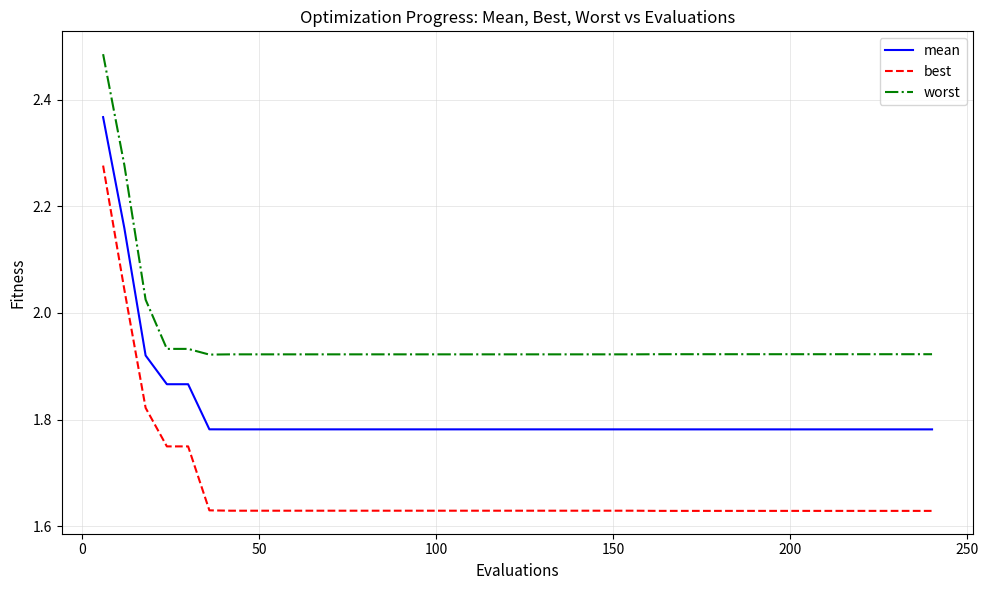

Which series has the largest total across all categories?

worst